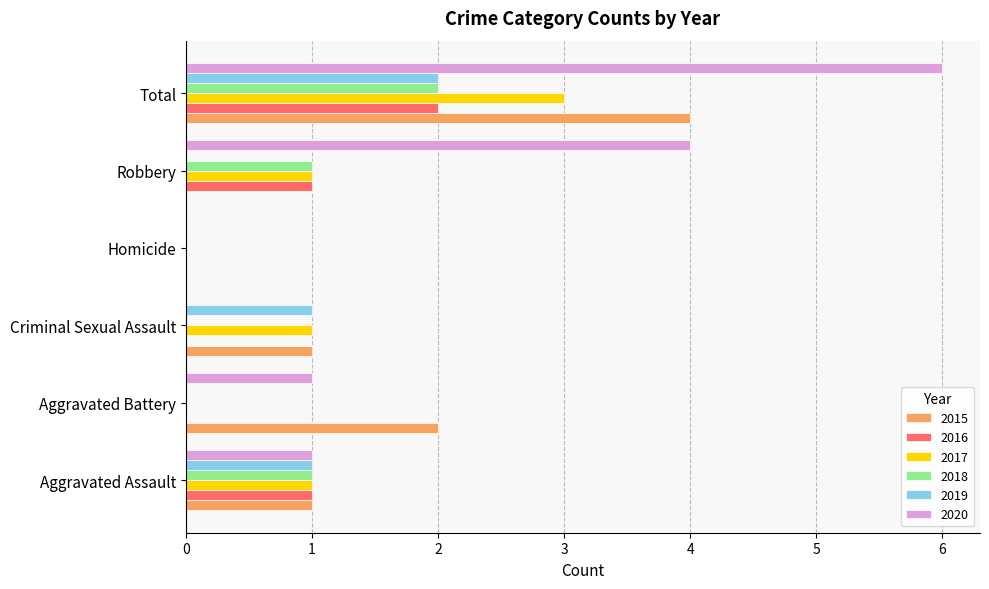

How many categories are shown in the chart?

6